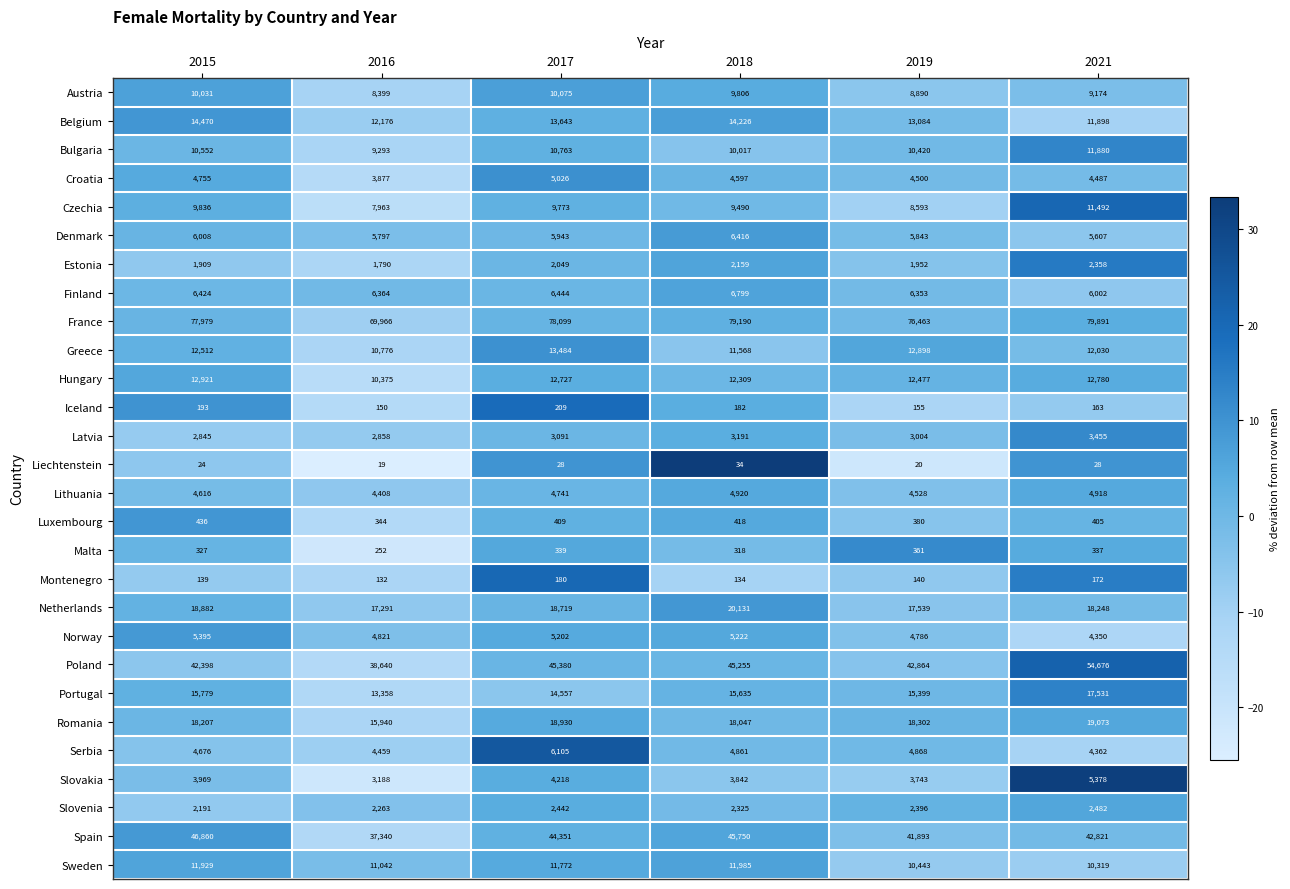

How many data points does each series have?

6